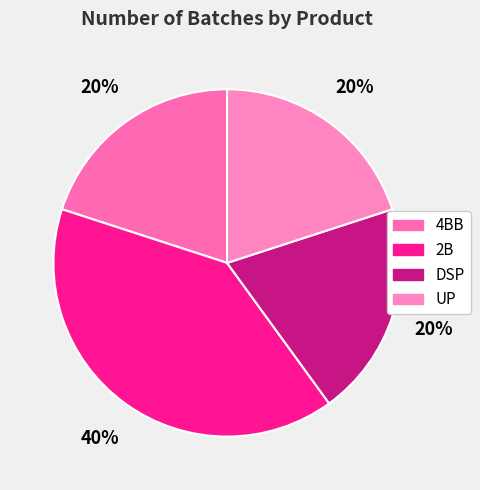

How many segments does this pie chart have?

4